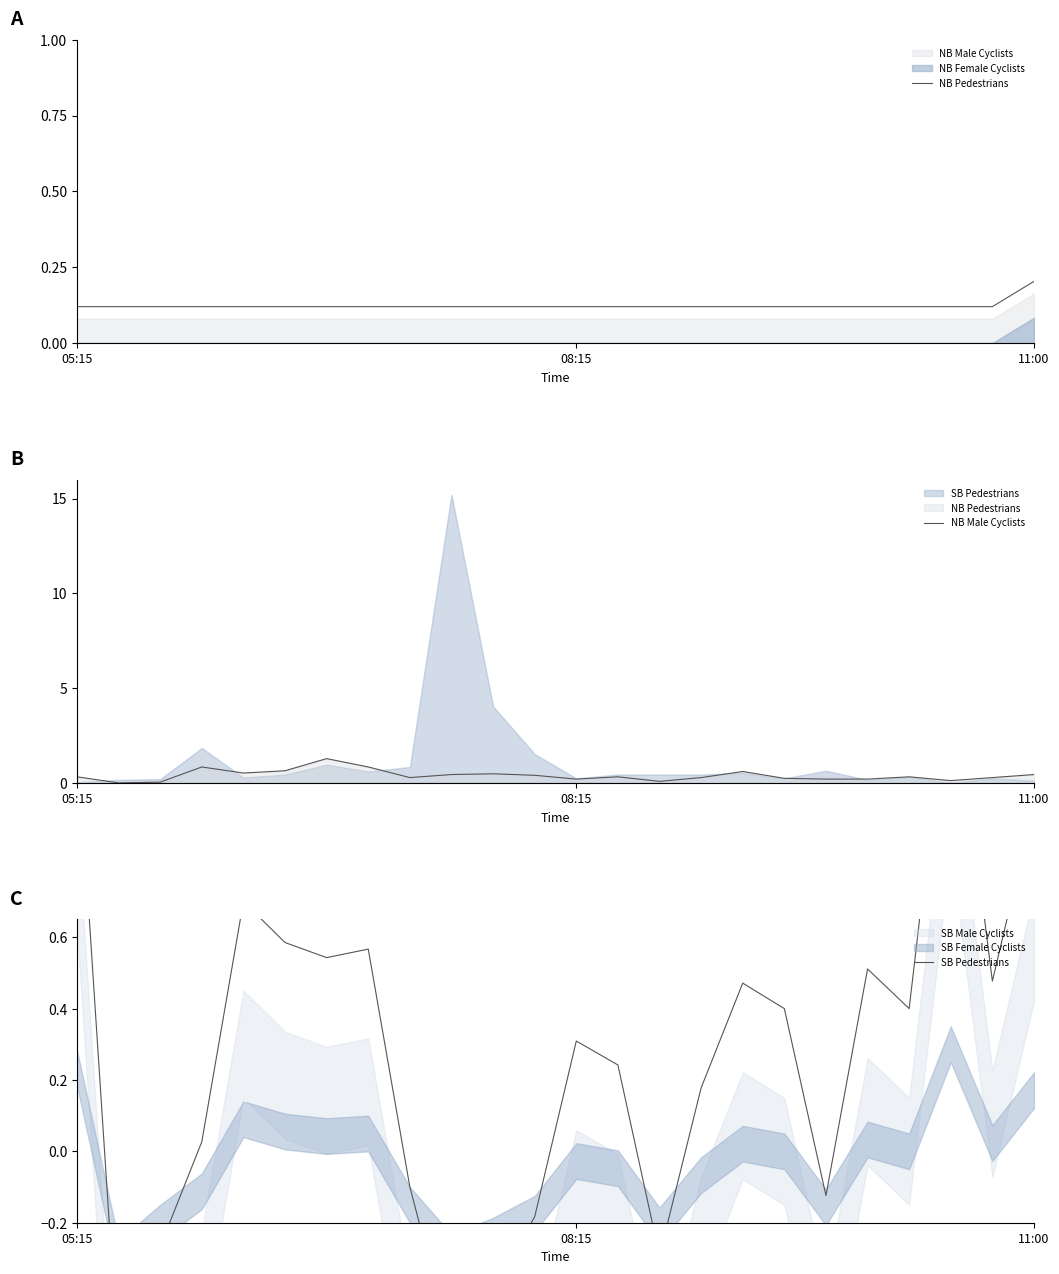

How many times do NB Male Cyclists and NB Pedestrians cross each other?

4